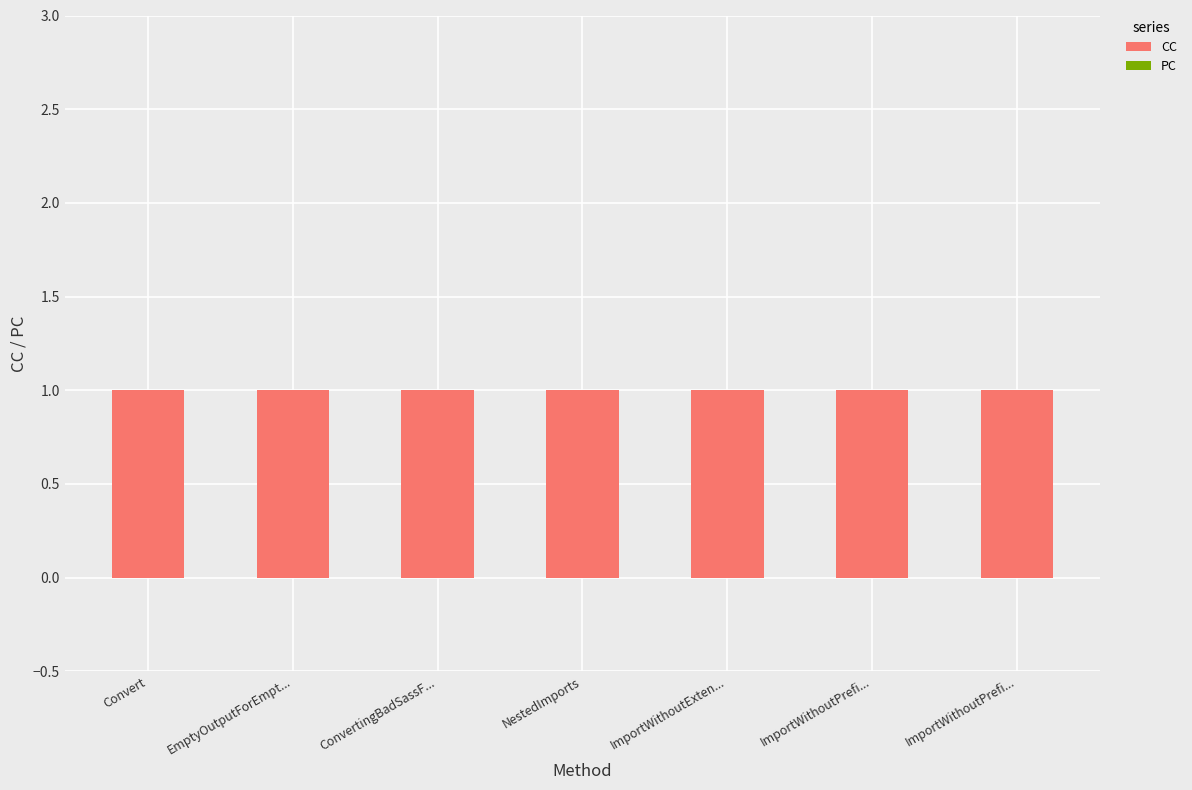

Reading left to right, transcribe all the data shown in this chart.

CC: 1	1	1	1	1	1	1
PC: 0	0	0	0	0	0	0